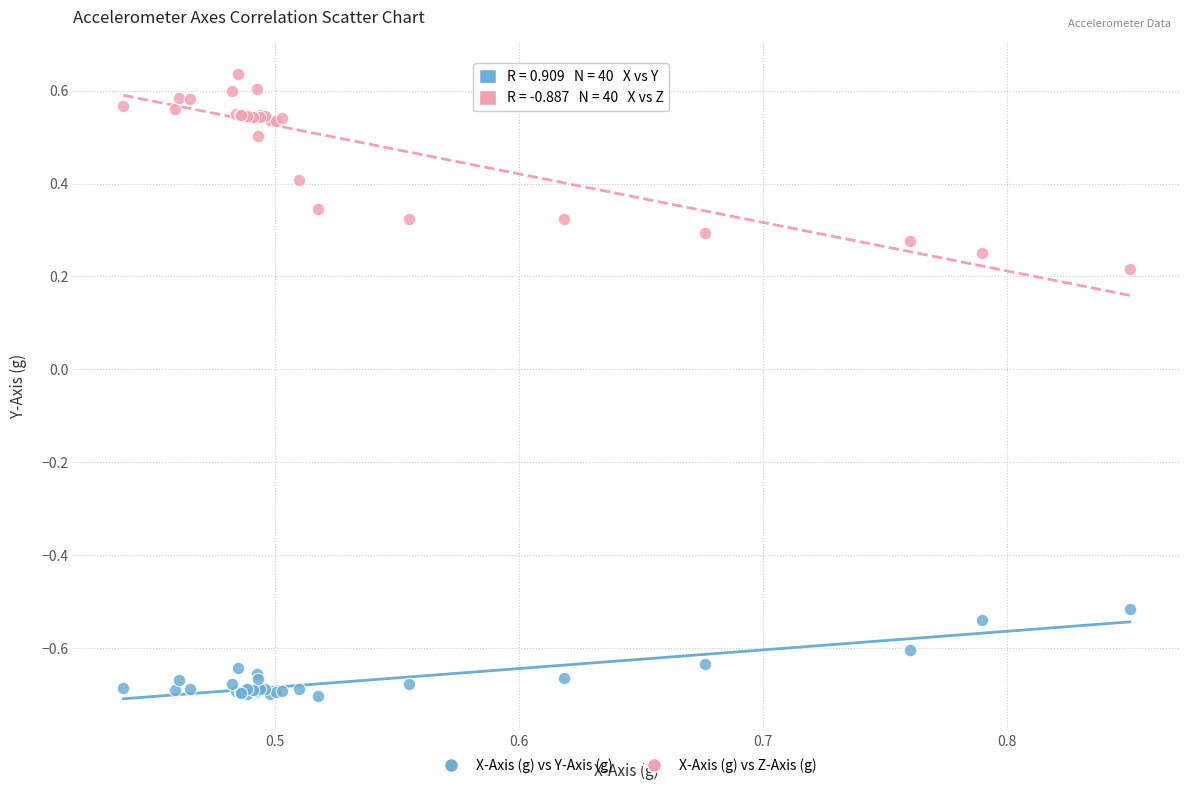

Which series contains the lowest Y value?

X-Axis (g) vs Y-Axis (g)